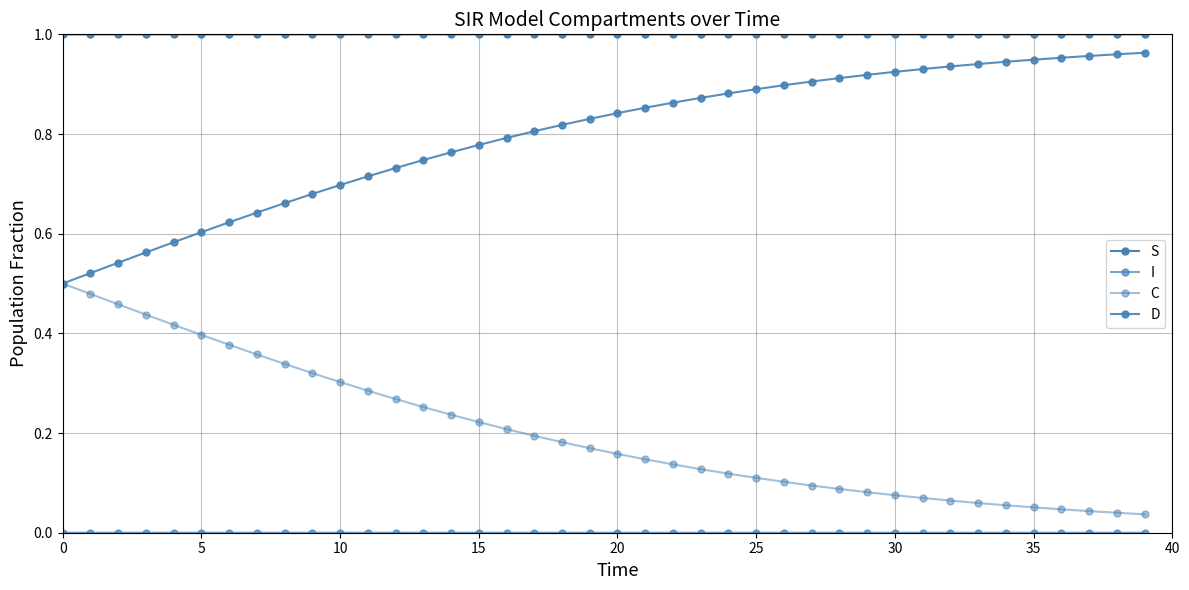

How many data points does each series have?

40